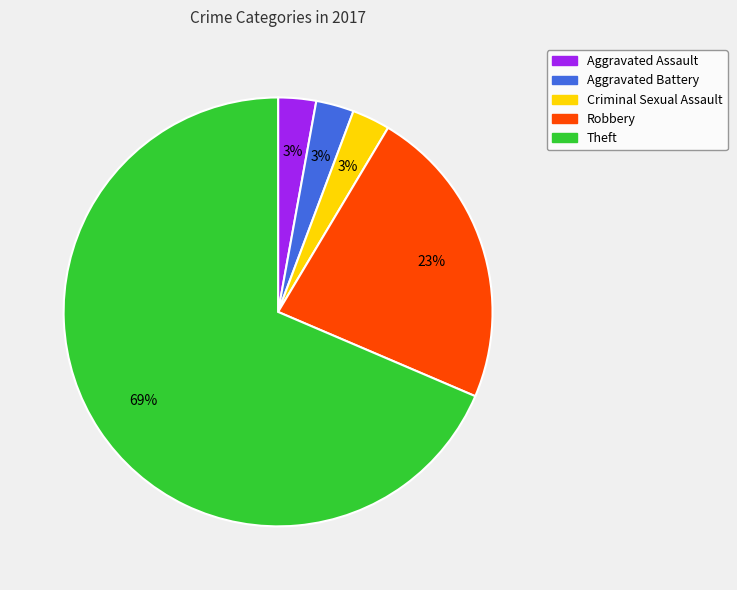

How many segments does this pie chart have?

5